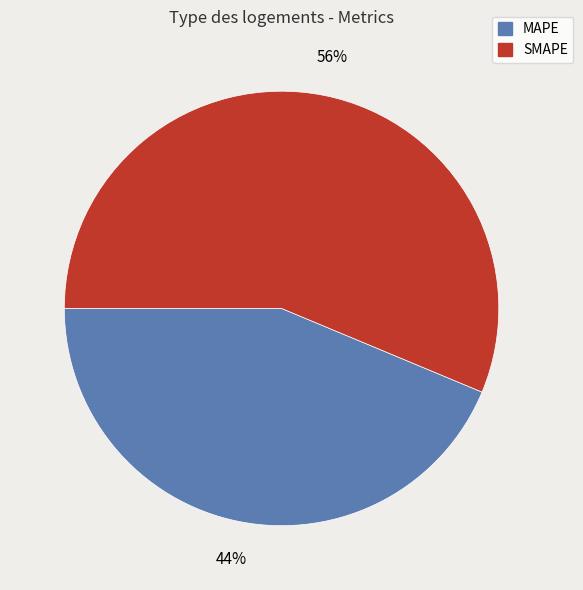

Count the number of slices in the pie.

2